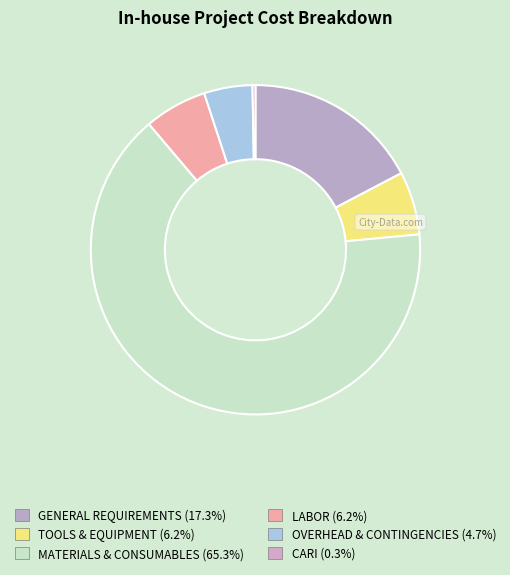

True or false: CARI accounts for 0% of the total.

True